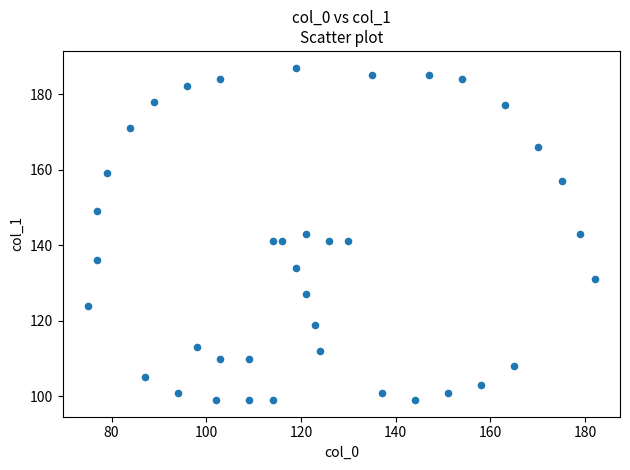

What is the range of Y values (max minus min)?

88